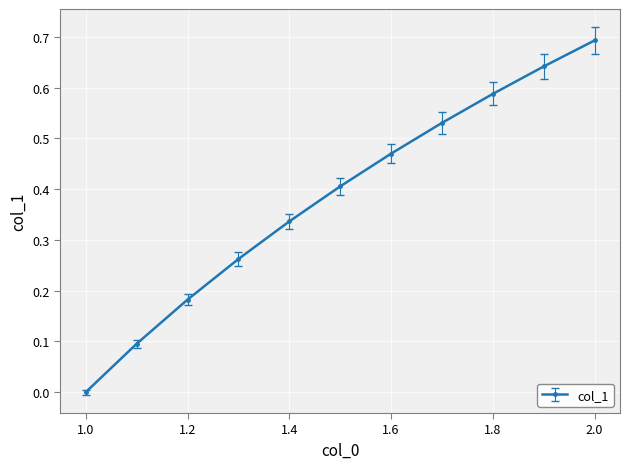

What is the maximum value shown in the chart?

0.7